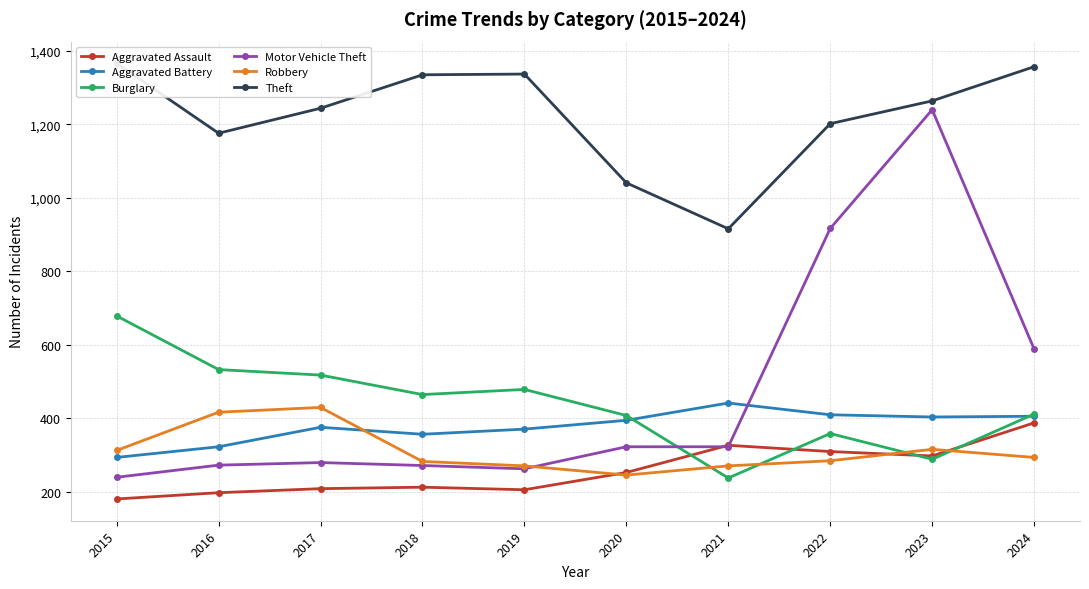

Where is Theft nearest to the value 1141?

2016